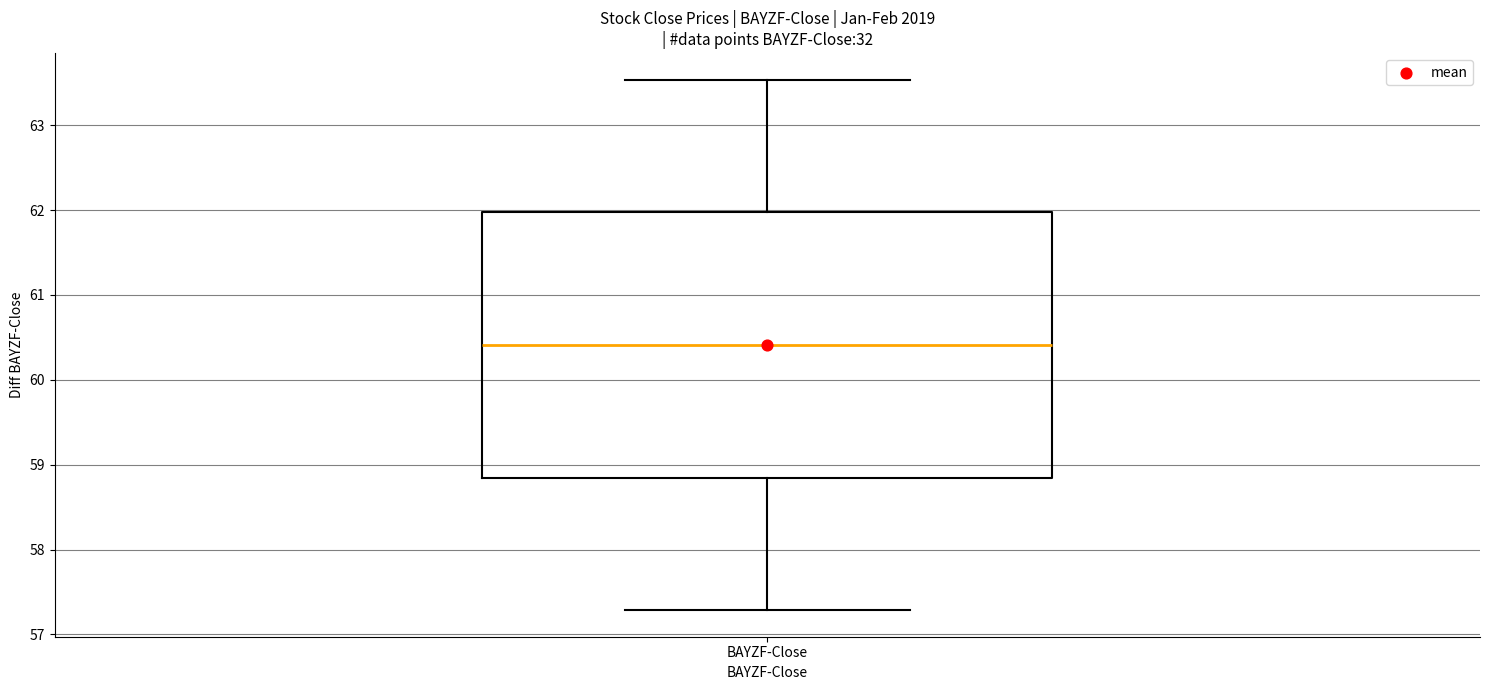

Read this box plot against the y-axis: the position of the median line, the range covered by the box, and the ends of both whiskers. The values are not printed on the chart, so give them approximately, as read against the axis.

median 60.4, box 58.8 to 62.0, whiskers 57.3 to 63.5